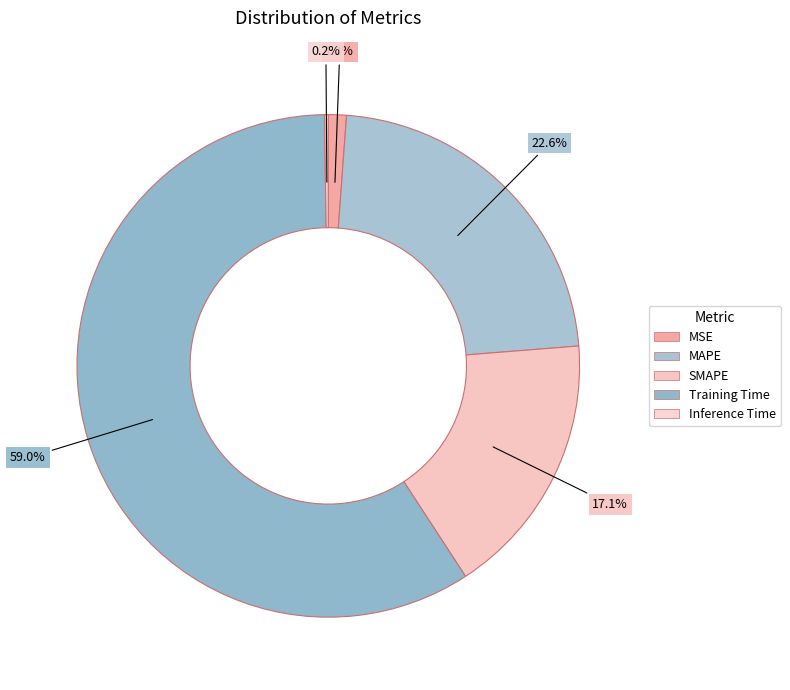

Is it true that Inference Time is 9% of the pie?

False